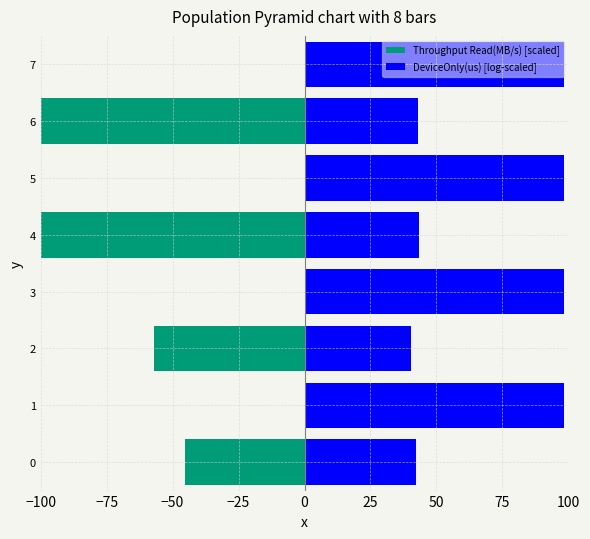

True or false: DeviceOnly(us) [log-scaled] has a value of 98.5 at 5.

True